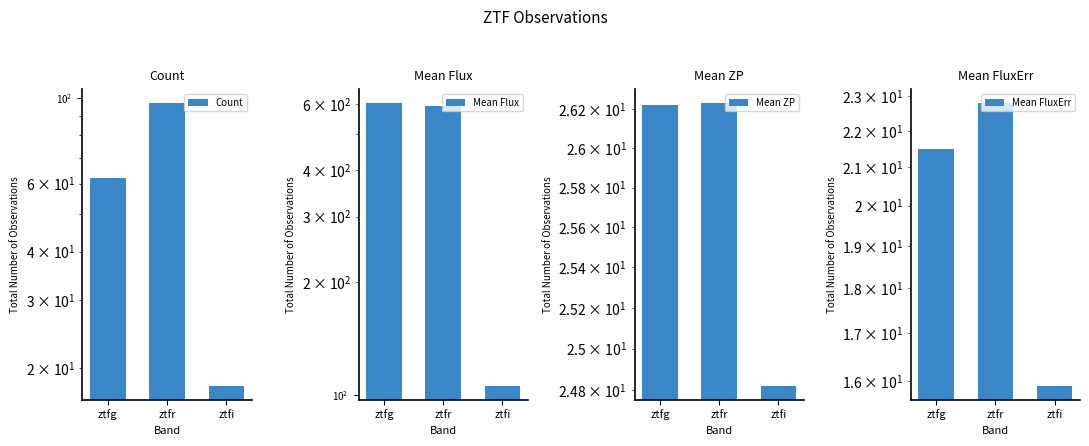

Between ztfg and ztfr, which series saw the biggest shift?

Count